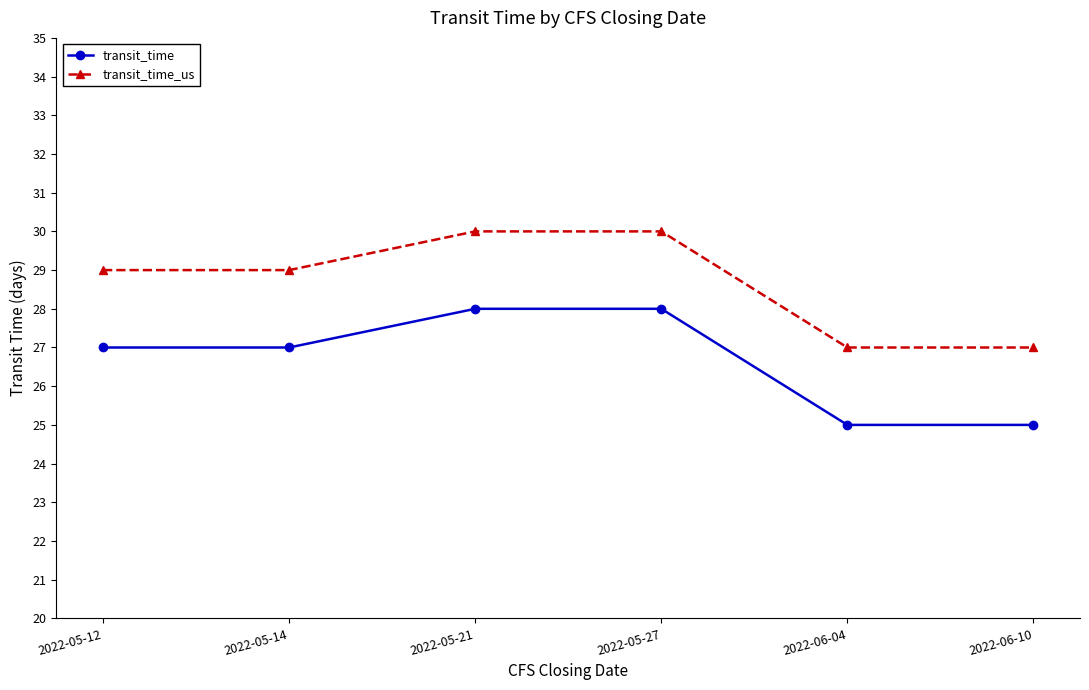

Rank the series by their average value, from lowest to highest.

transit_time, transit_time_us